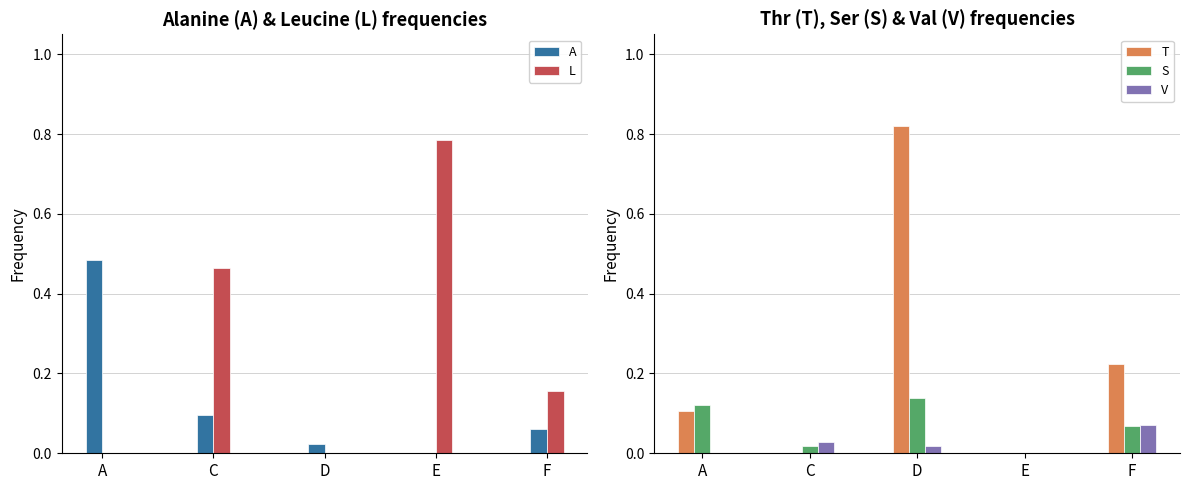

Where is L nearest to the value 0?

A